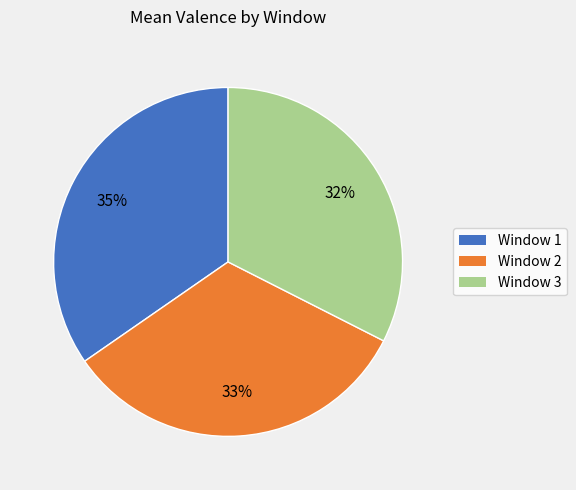

Is it true that Window 2 is 25% of the pie?

False